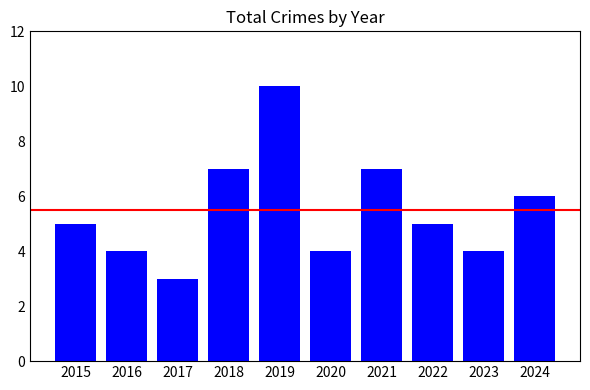

What is the maximum value shown in the chart?

10